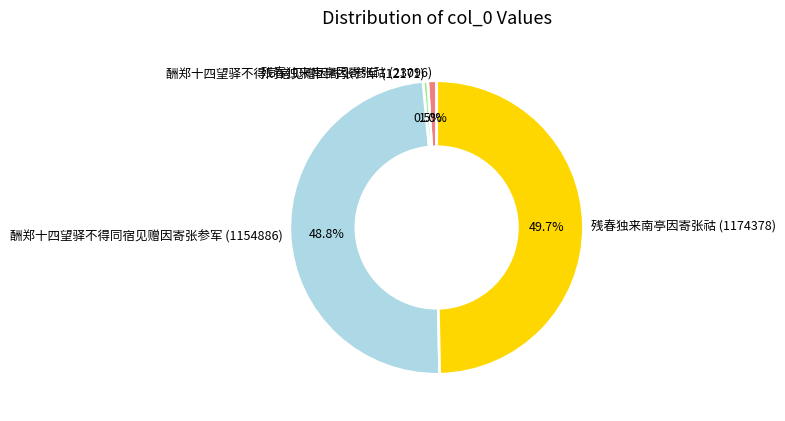

Which has a higher value, 残春独来南亭因寄张祜 (23096) or 酬郑十四望驿不得同宿见赠因寄张参军 (1154886)?

酬郑十四望驿不得同宿见赠因寄张参军 (1154886)